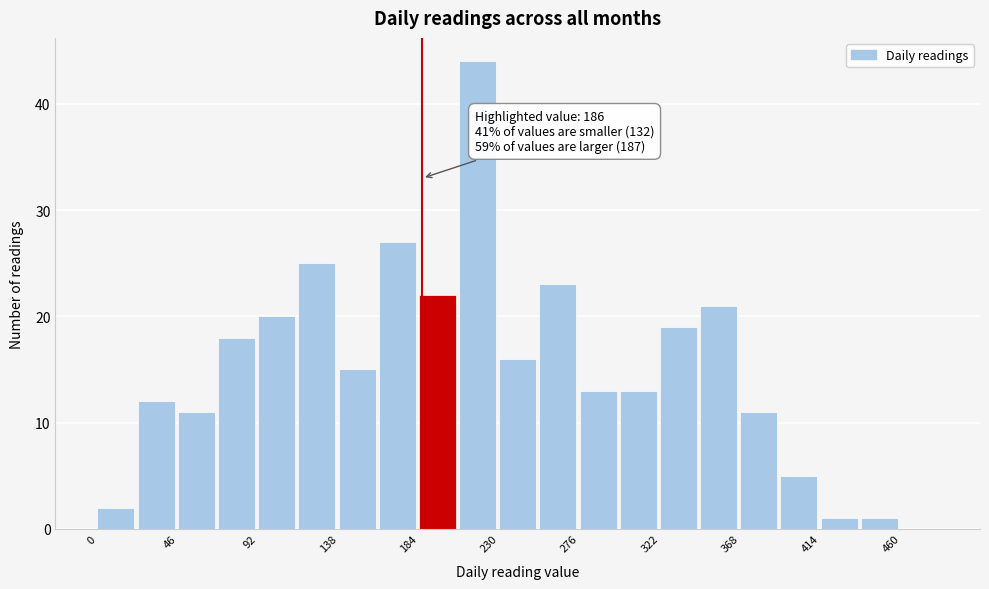

Over which range of the x-axis is the bar tallest?

207 to 230